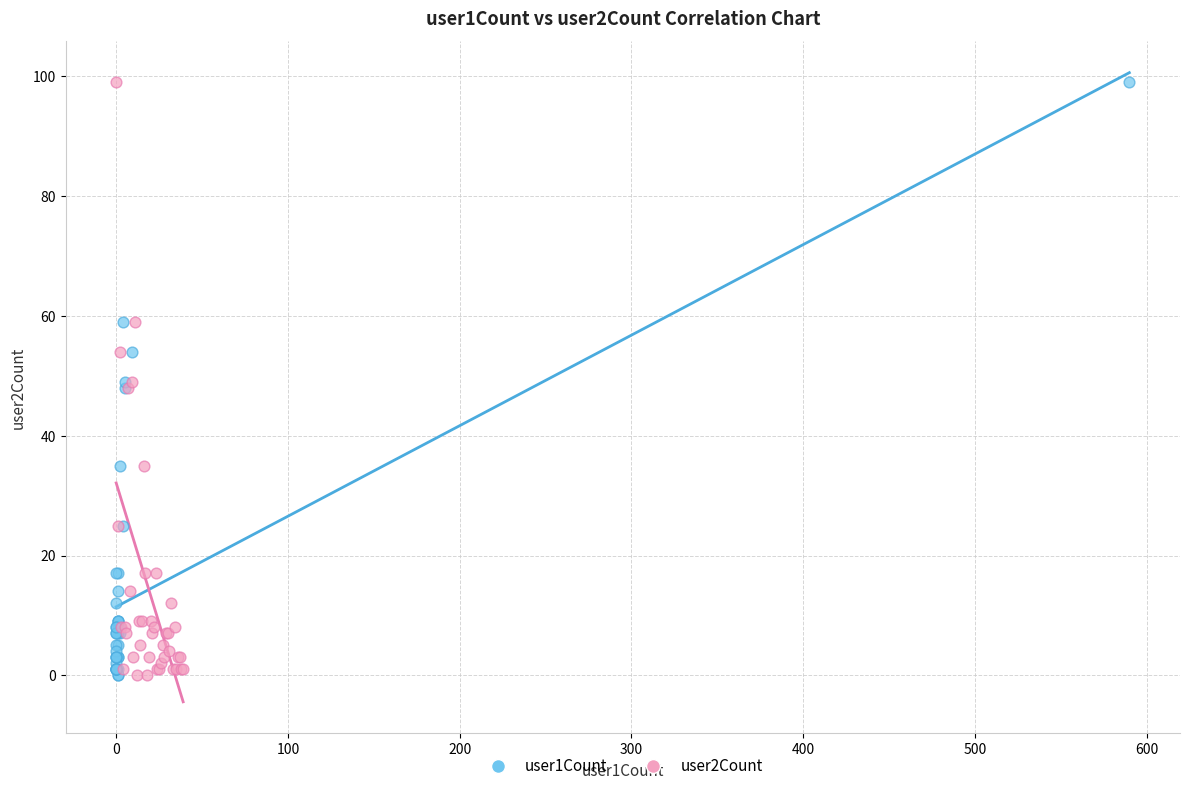

What are all the series names shown in the legend?

user1Count, user2Count